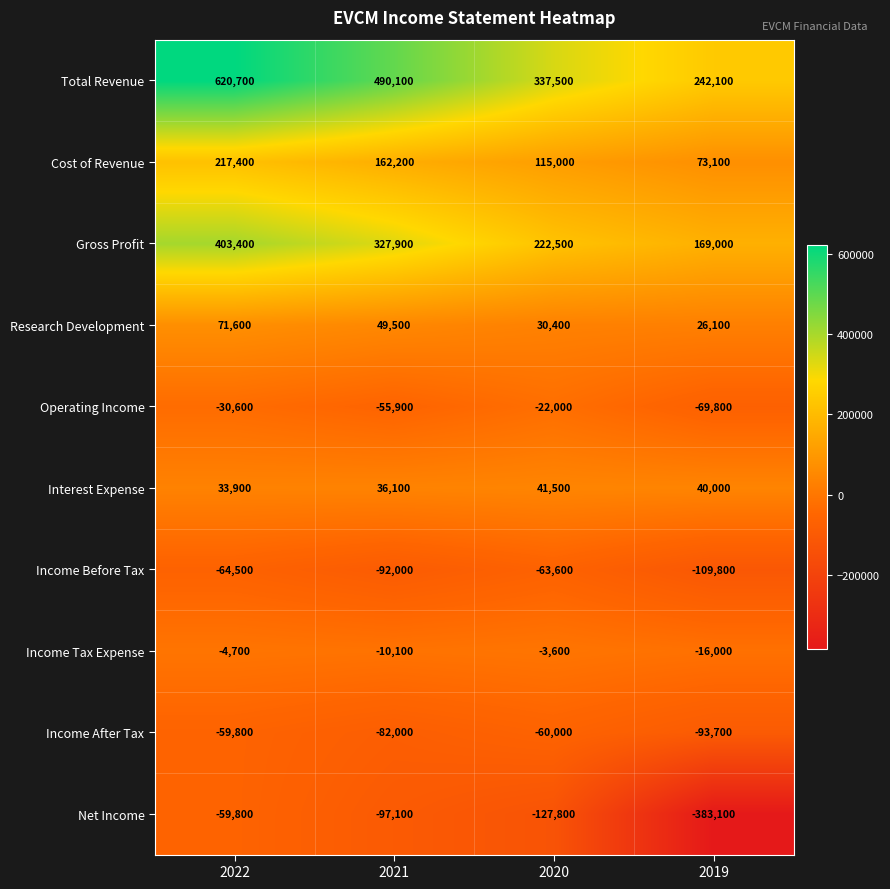

Between 2020 and 2019, which series saw the biggest shift?

Net Income